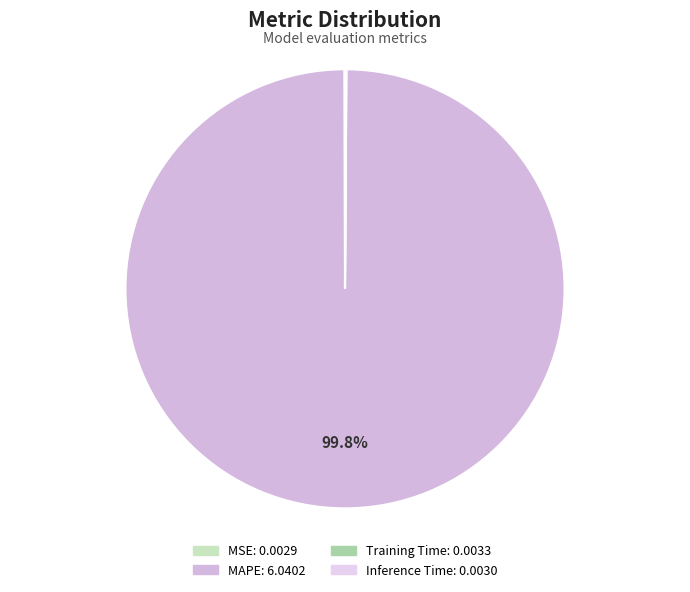

Which slice is the largest?

MAPE